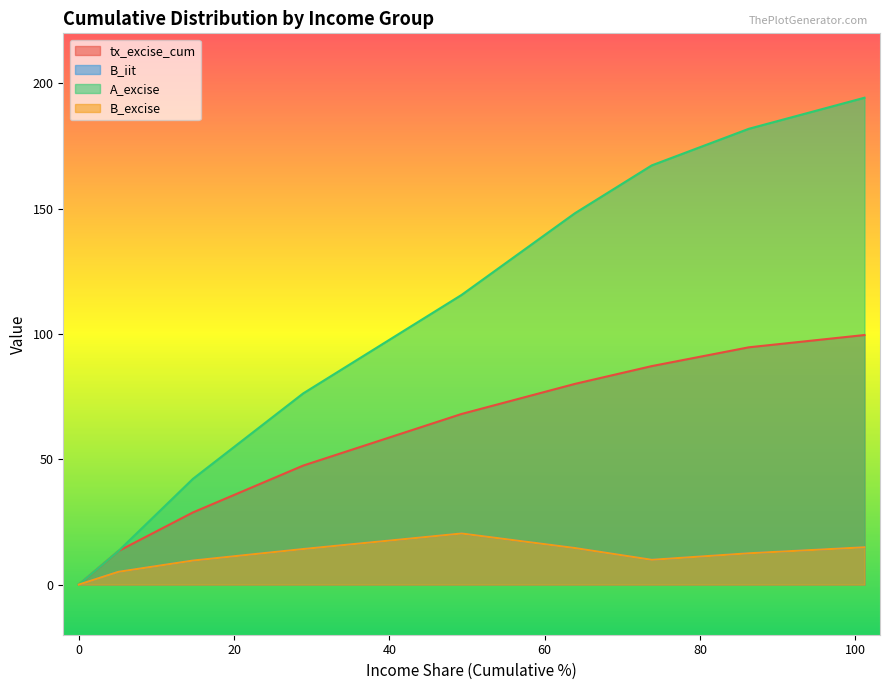

True or false: A_excise and B_iit intersect in this chart.

False